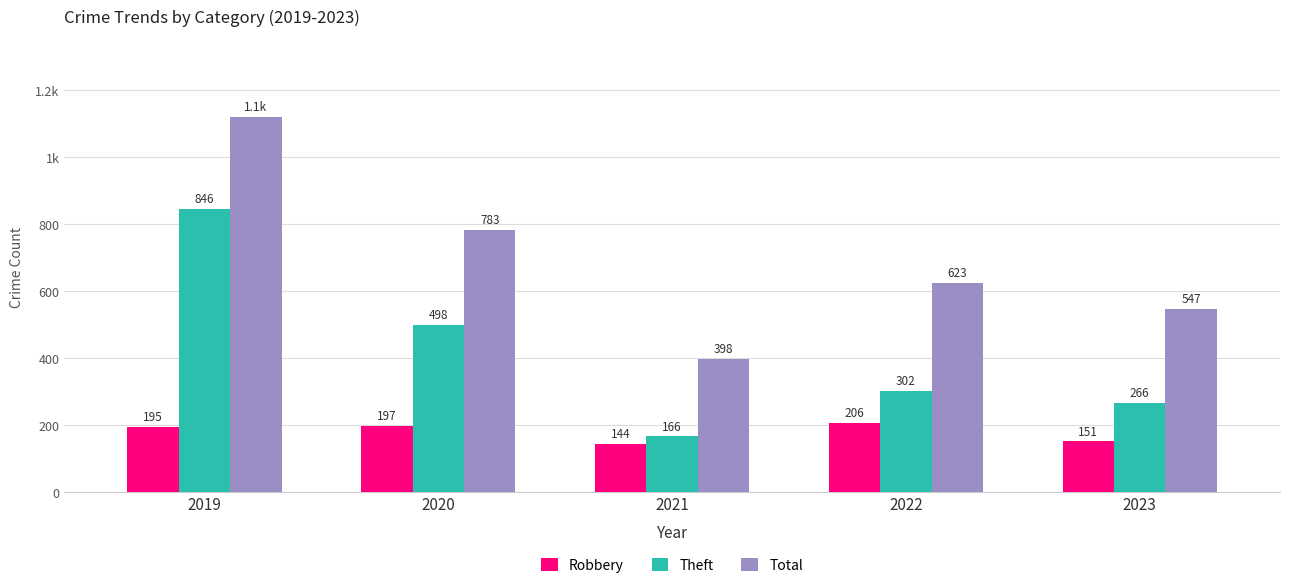

What are all the series names shown in the legend?

Robbery, Theft, Total